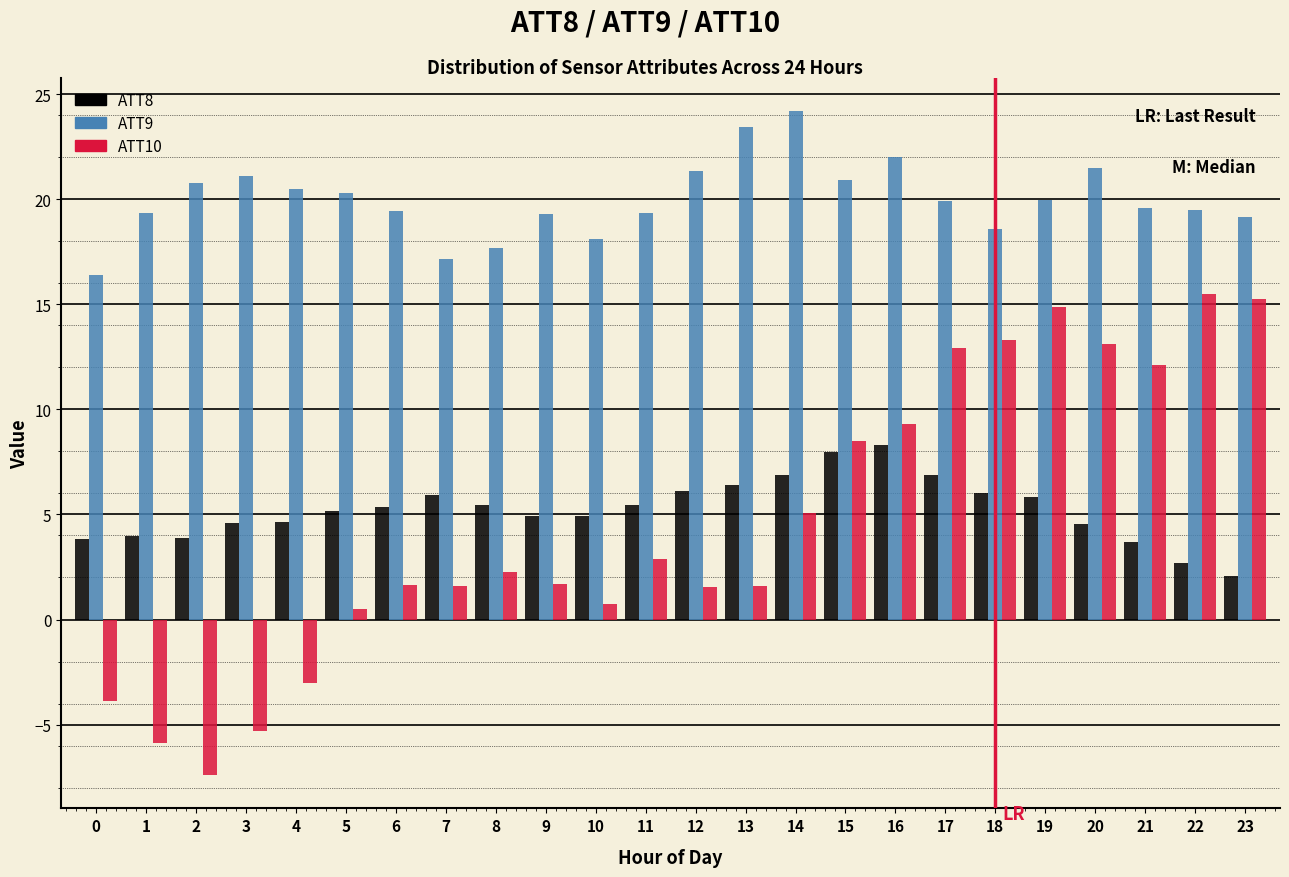

The ATT8 series shows 4.3 at 22. True or false?

False